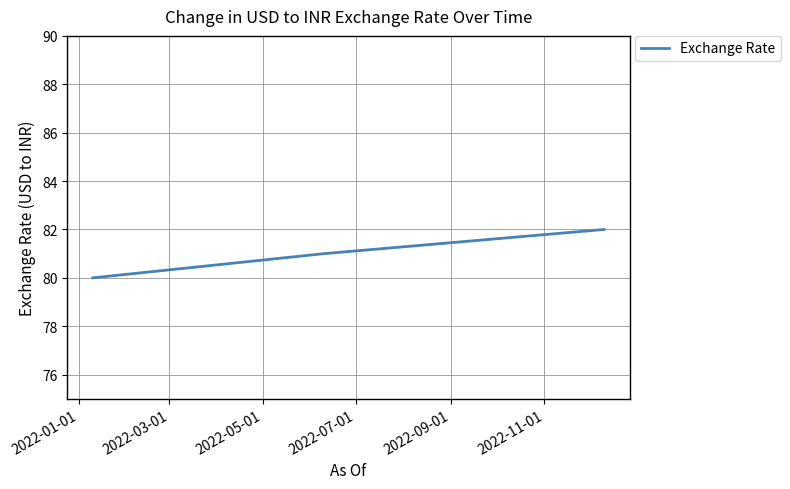

What is the smallest value displayed?

80